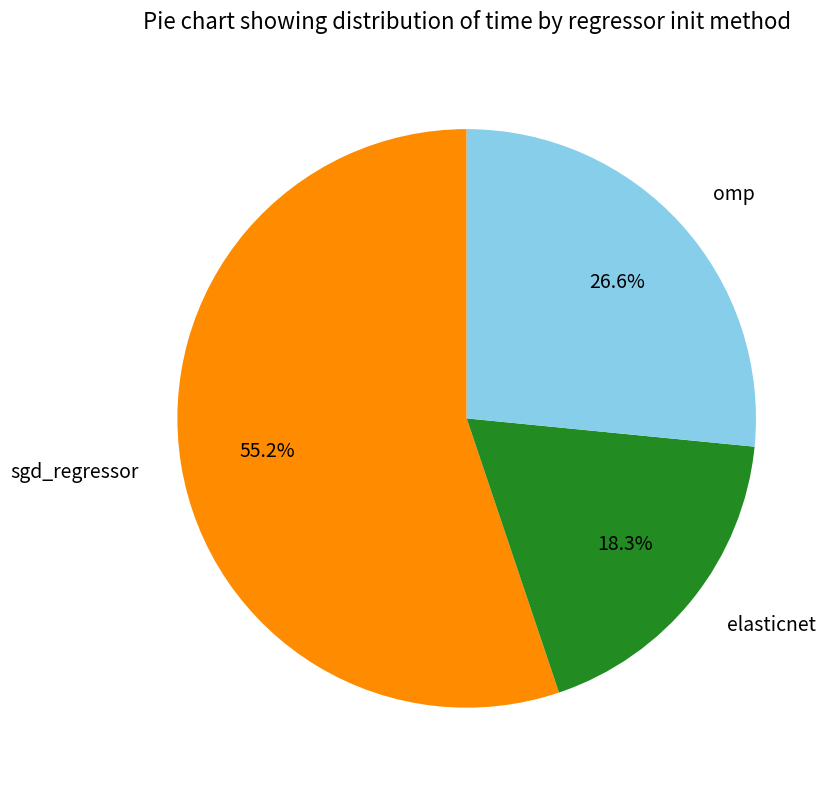

What is the total percentage of sgd_regressor and omp?

81.7%